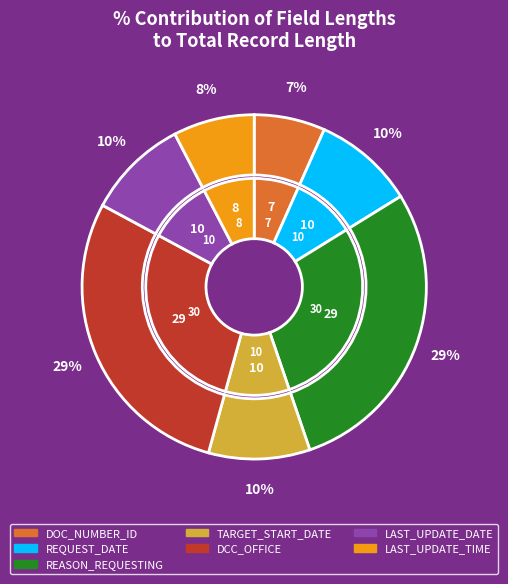

Does DATE_OF_LAST_UPDATE represent more than half of the total?

No